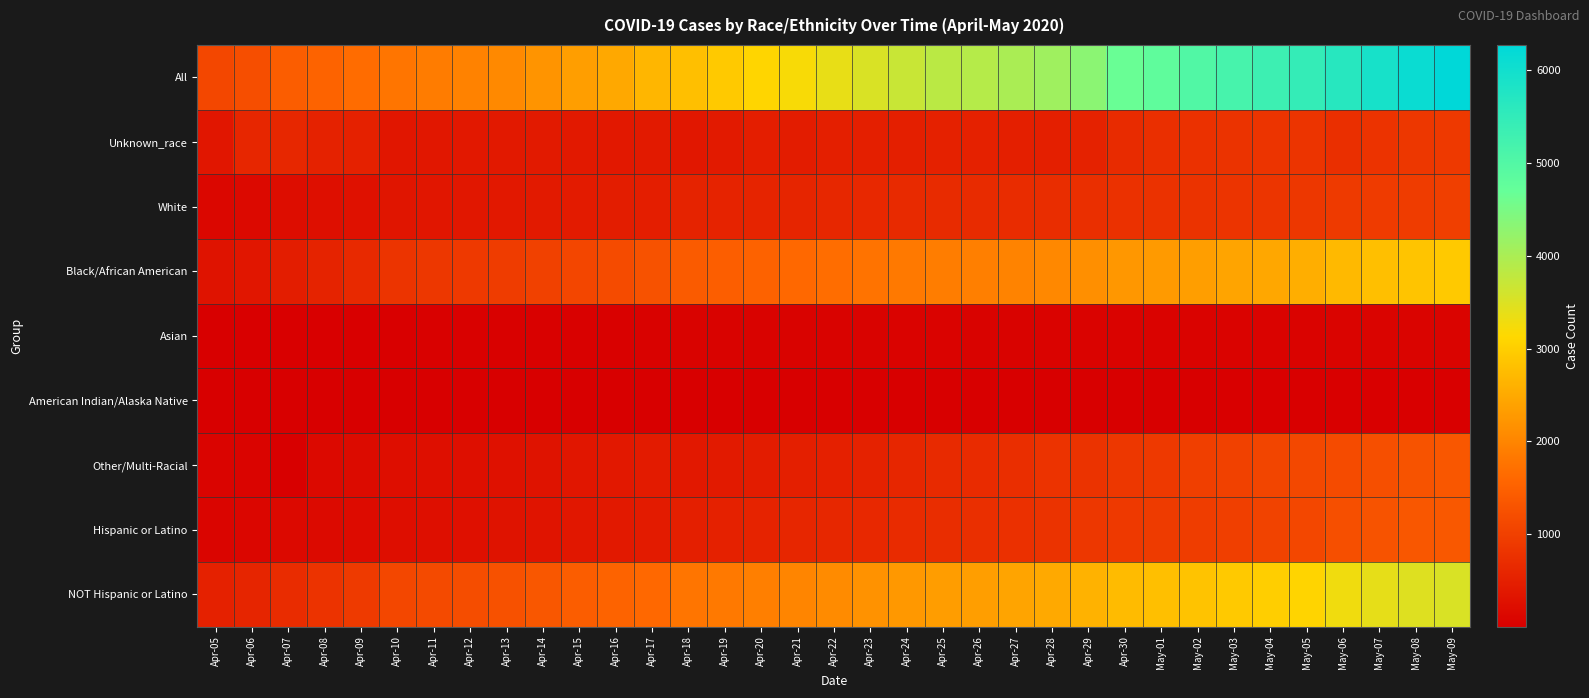

At which category is the sum across all series the highest?

May-09